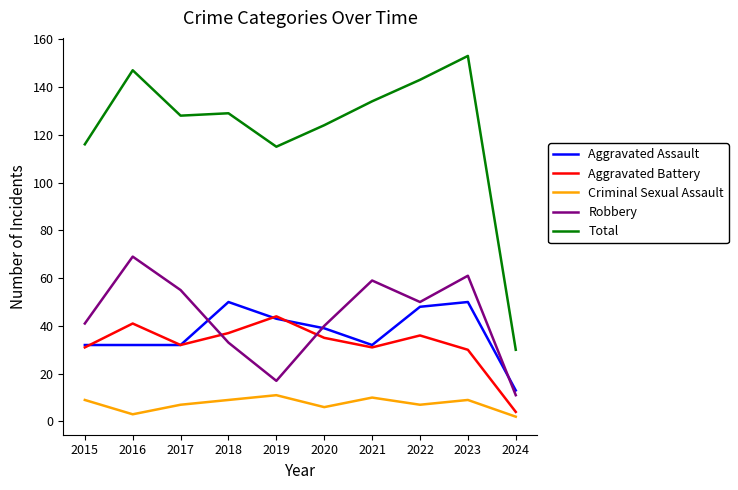

What is the maximum value shown in the chart?

153